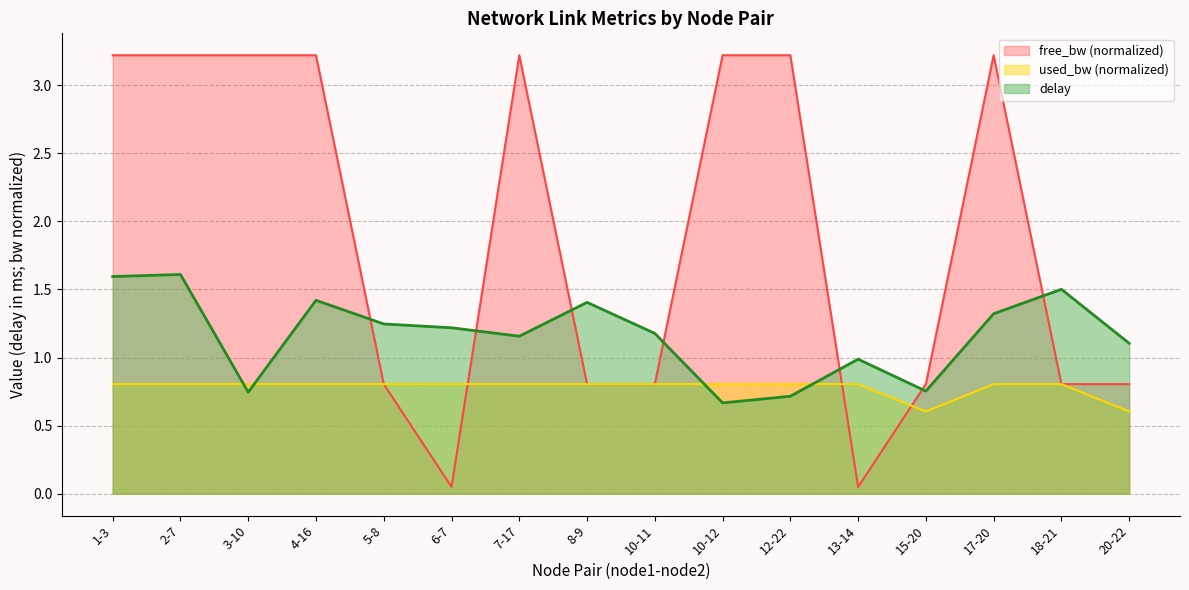

What is the difference between the delay values at 4-16 and 13-14?

0.4